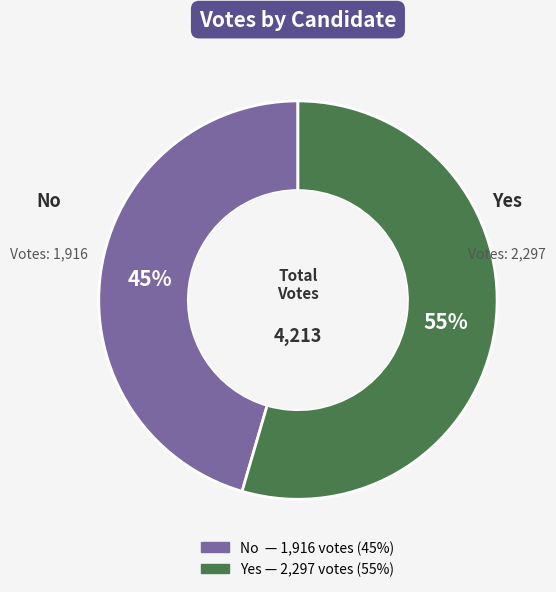

To the nearest percent, what is the average slice percentage?

50%